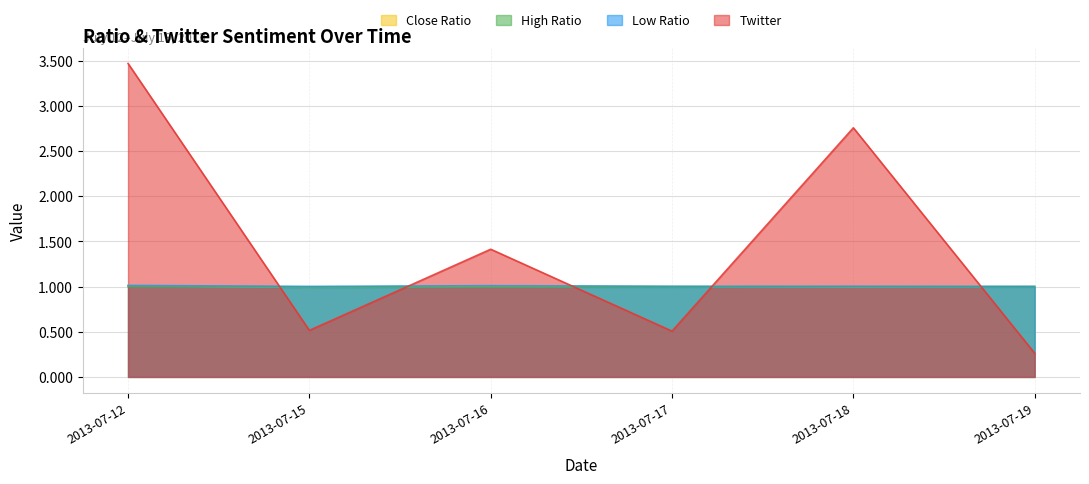

What is the value of the Low Ratio point at the 3rd from the left?

1.0